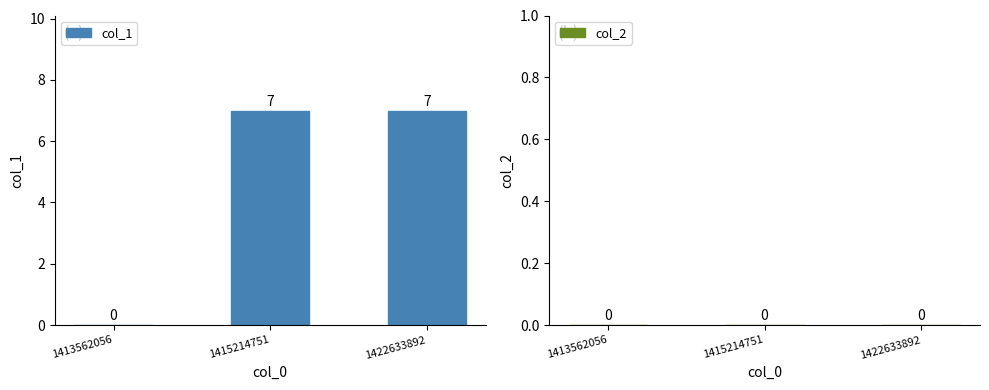

What is the sum of all values?

14